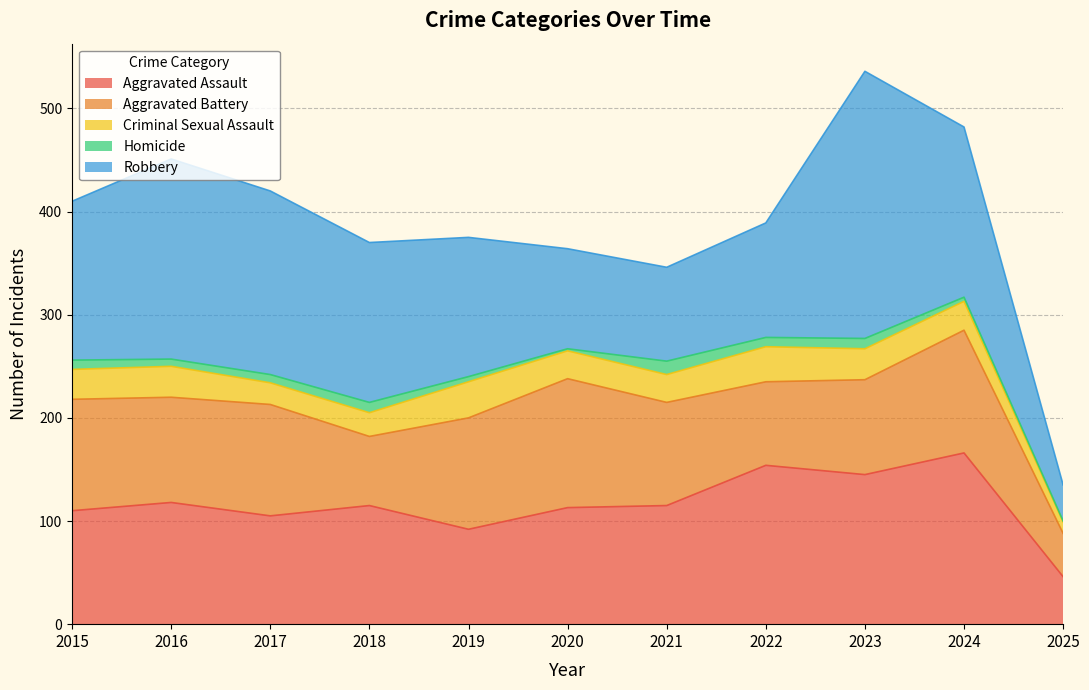

Does the chart have visible grid lines?

Yes